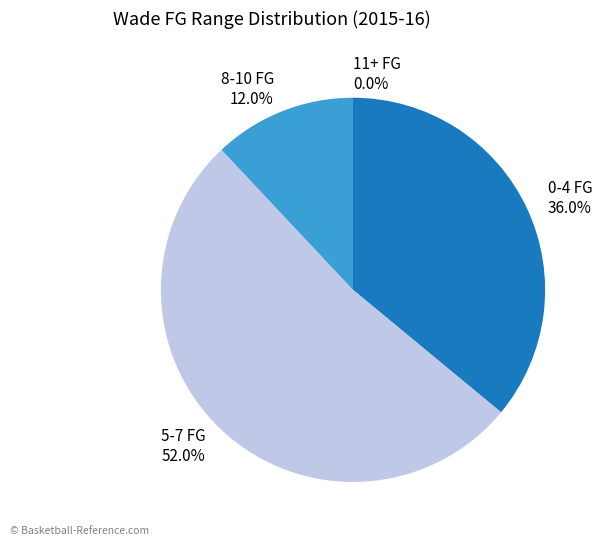

How many segments does this pie chart have?

4